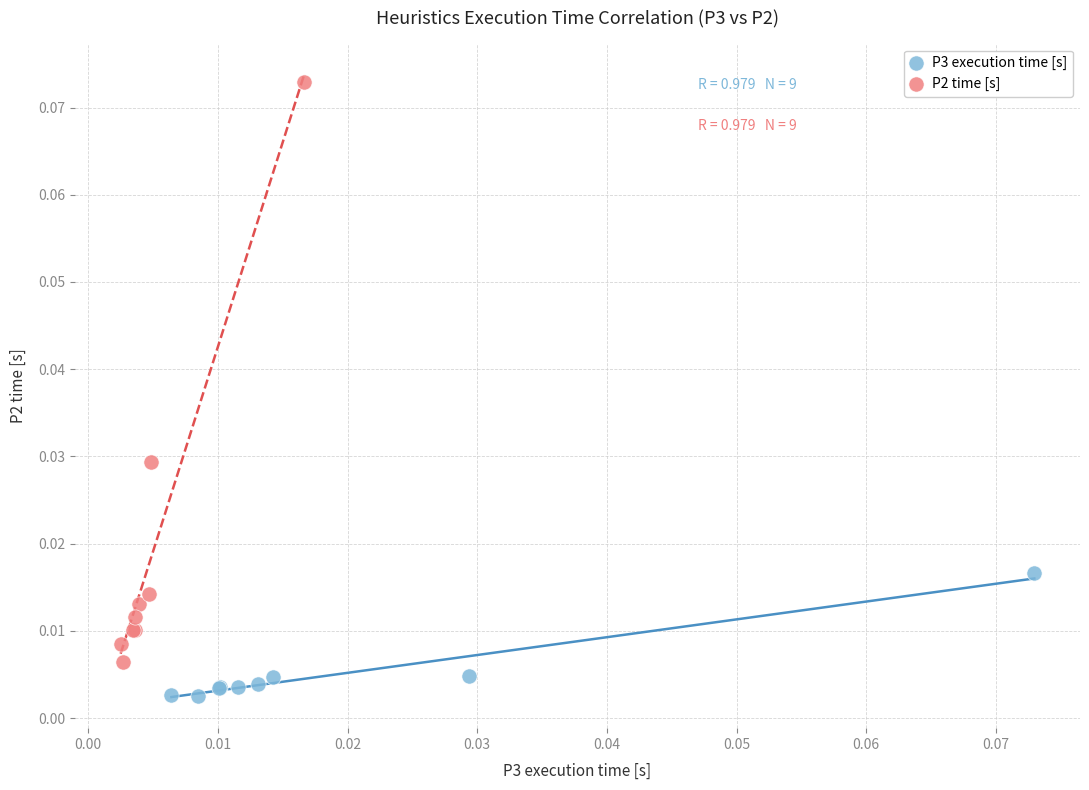

Which series has the largest Y range (max minus min)?

P2 time [s]